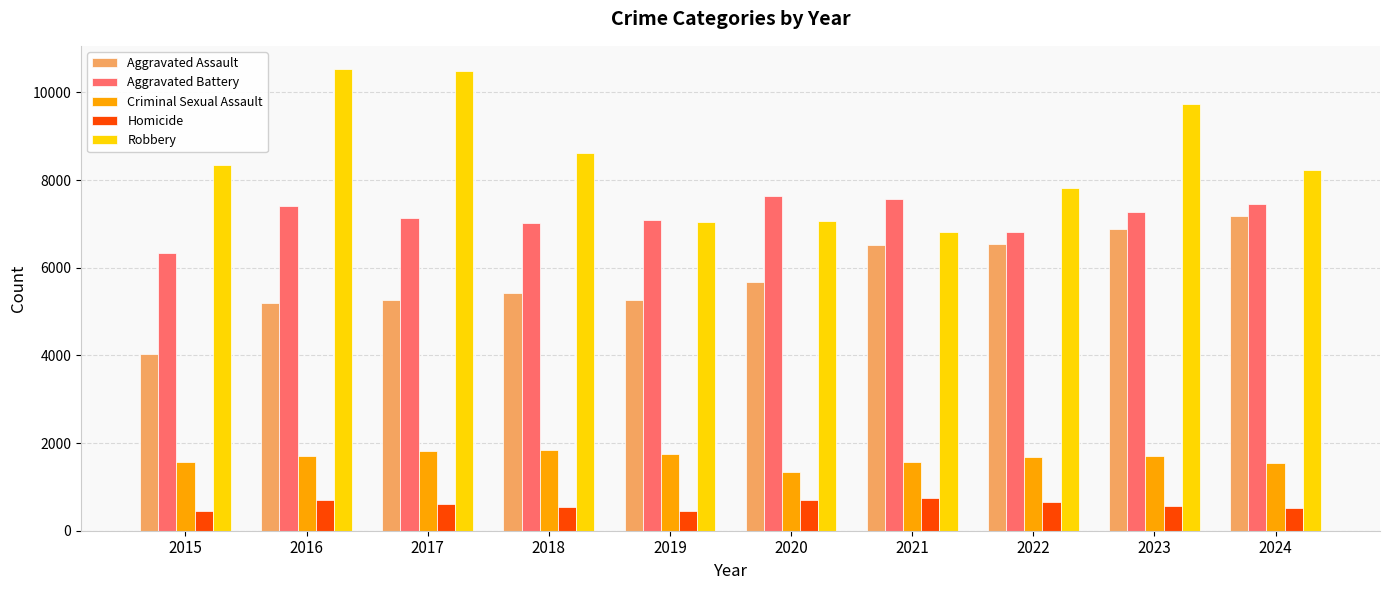

What is the spread (max minus min) of values at 2017?

9864